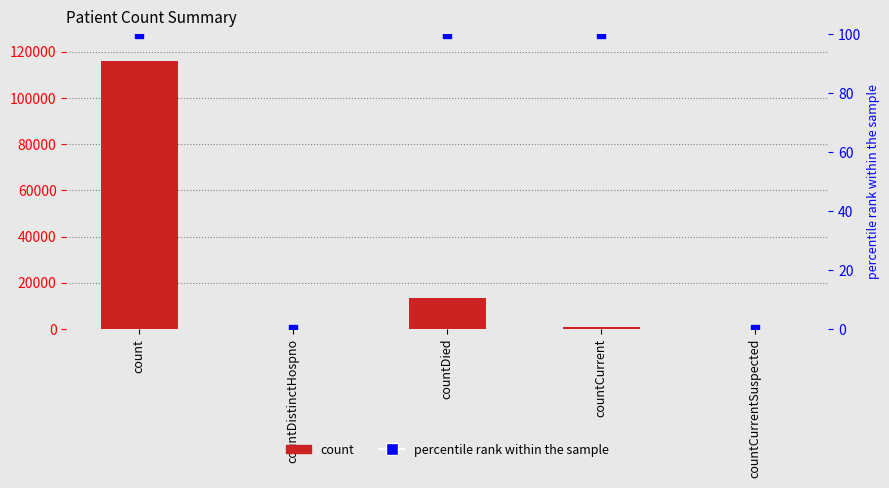

Which series has the largest total across all categories?

count